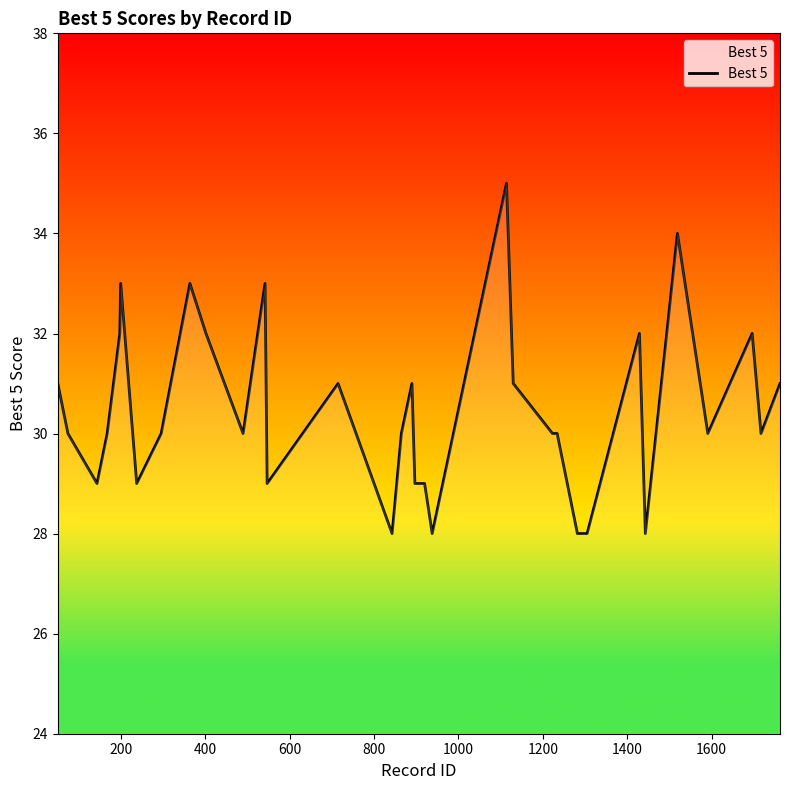

What is the minimum value shown in the chart?

28